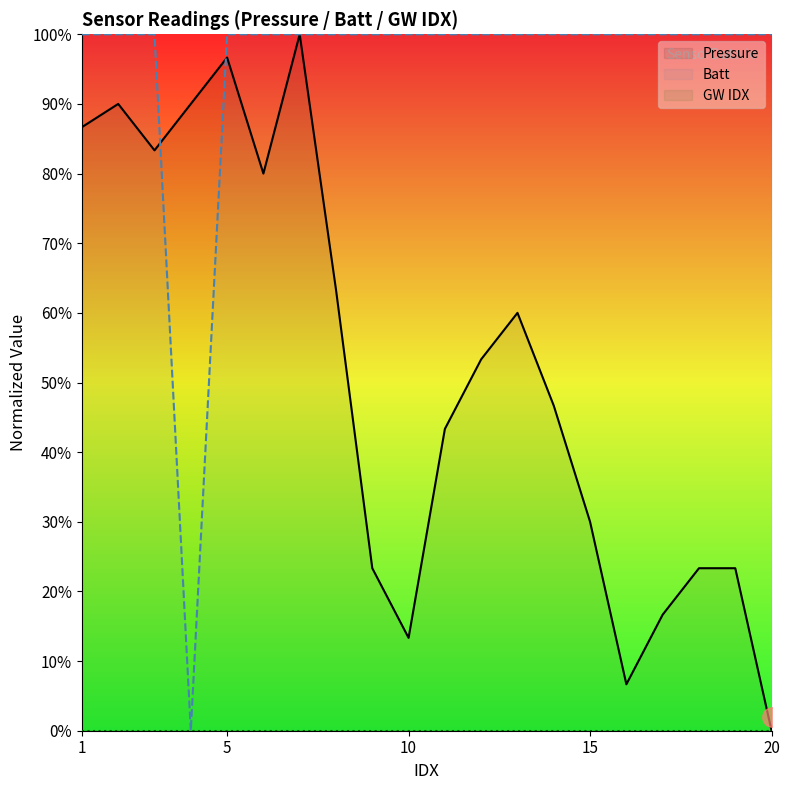

True or false: GW IDX and Batt intersect in this chart.

False